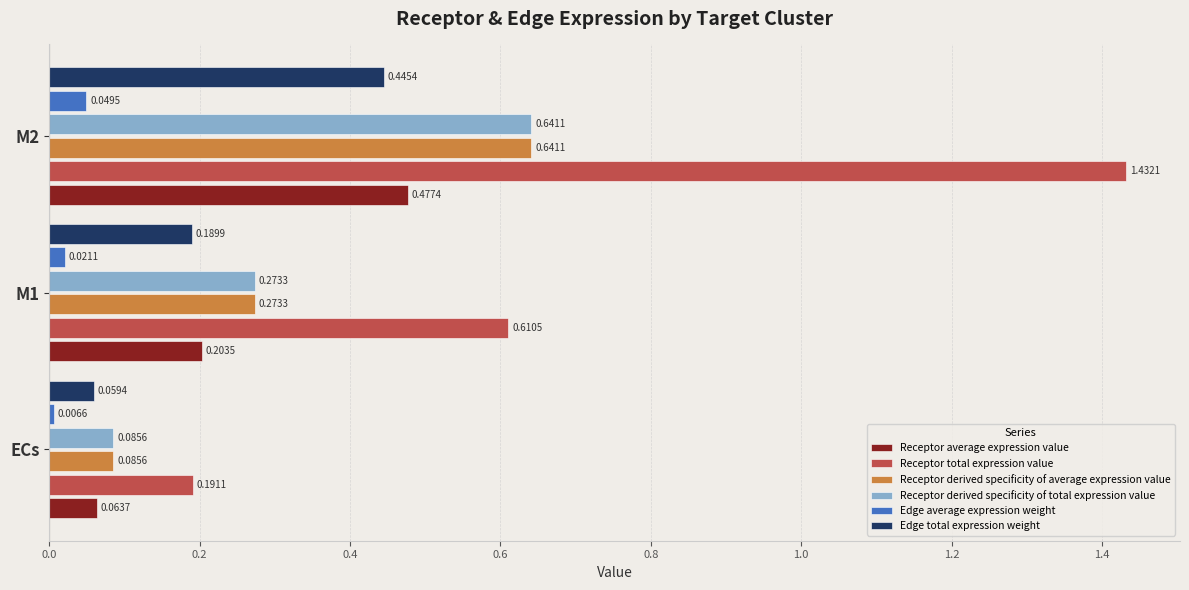

What is the sum of the Receptor total expression value values at M1 and M2?

2.0